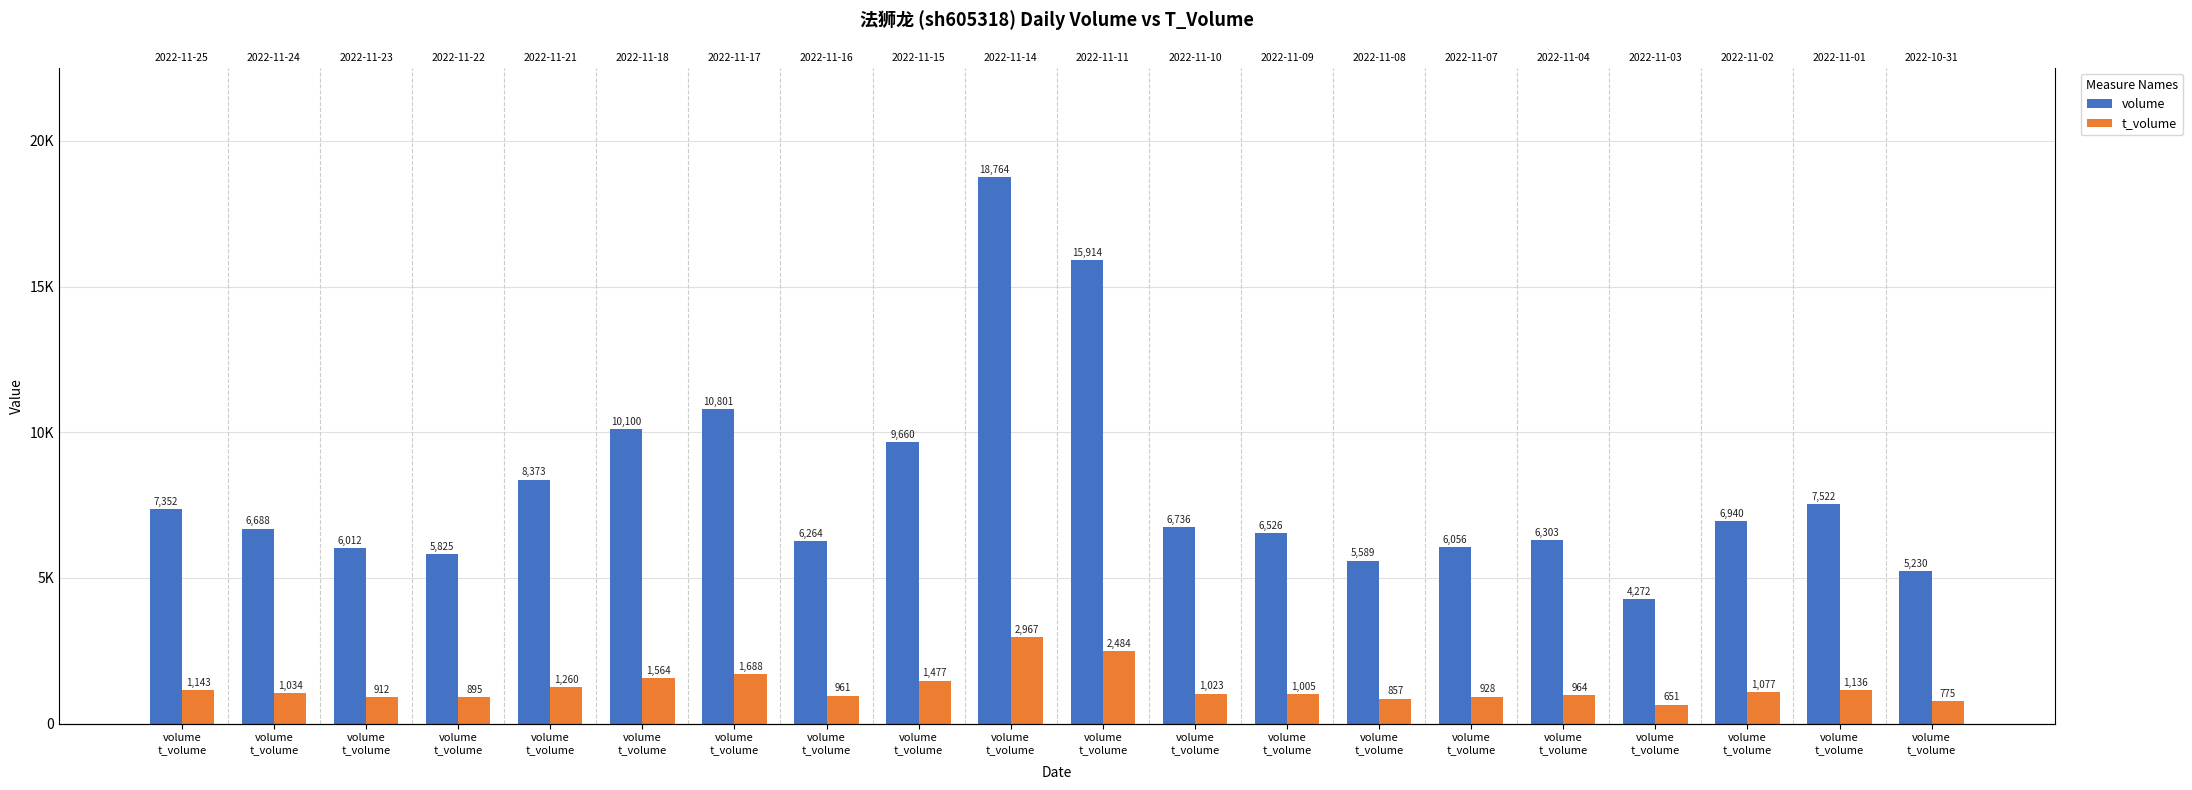

Which series has the largest total across all categories?

volume